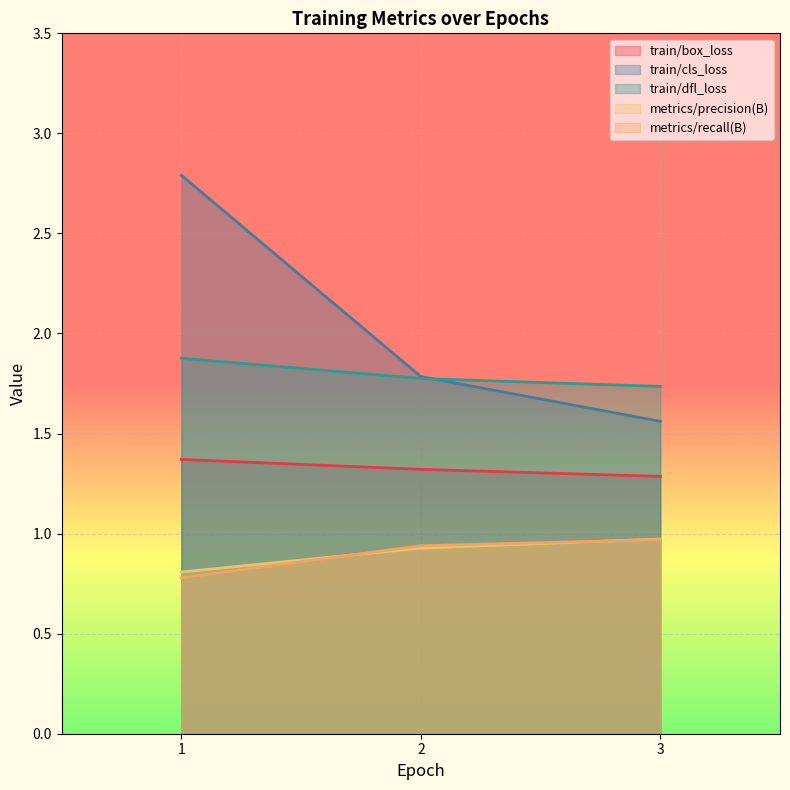

What is the minimum value shown in the chart?

0.8